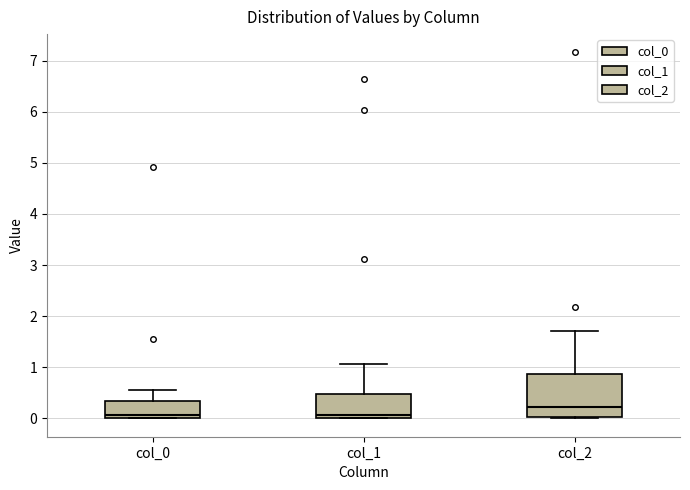

Reading left to right, transcribe this box plot: for each box, give where its median line is, the range the box spans, and where its two whiskers end, as read against the y-axis. The values are not printed on the chart, so give them approximately, as read against the axis.

col_0: median 0.1, box 0.0 to 0.3, whiskers 0.0 to 0.6
col_1: median 0.1, box 0.0 to 0.5, whiskers 0.0 to 1.1
col_2: median 0.2, box 0.0 to 0.9, whiskers 0.0 to 1.7